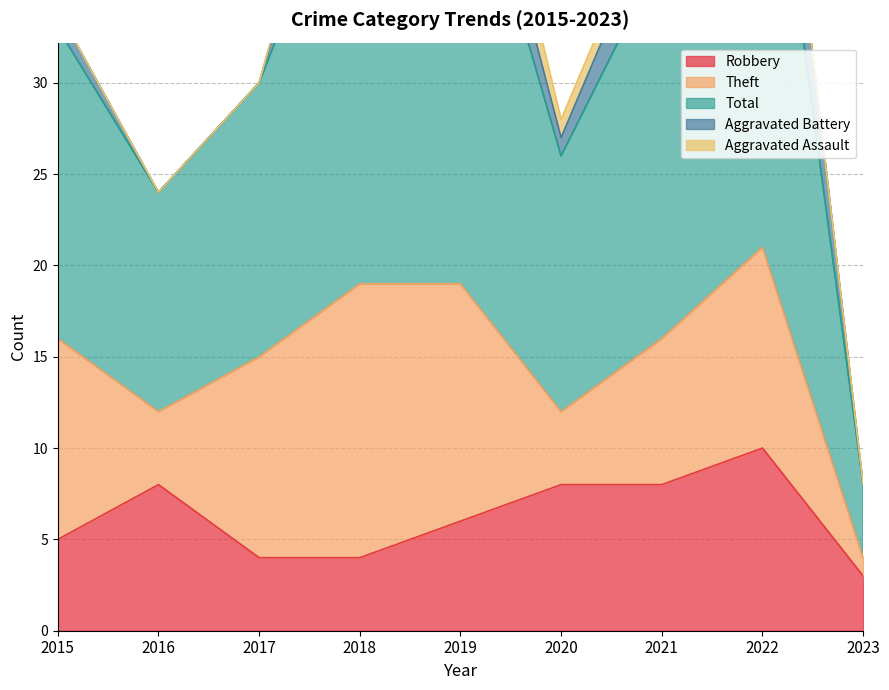

What is the value of the Total point at the 7th from the left?

21